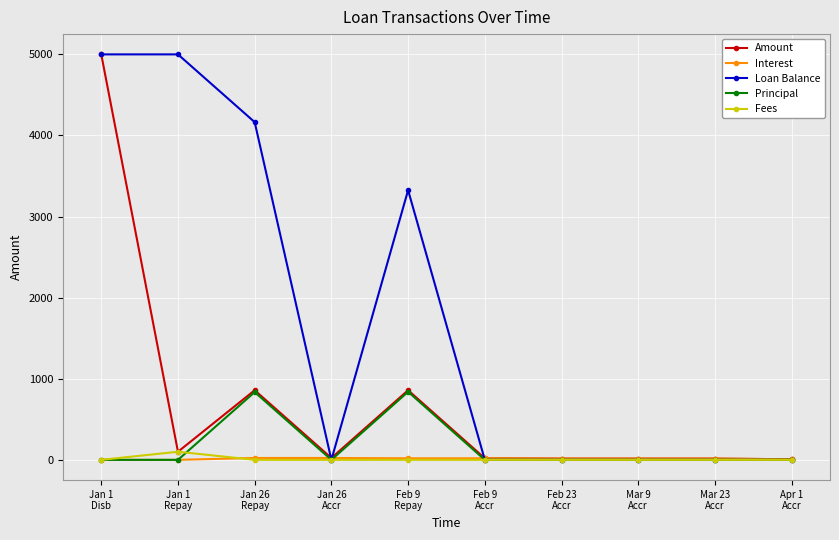

Is this an area chart (filled region under the line)?

No